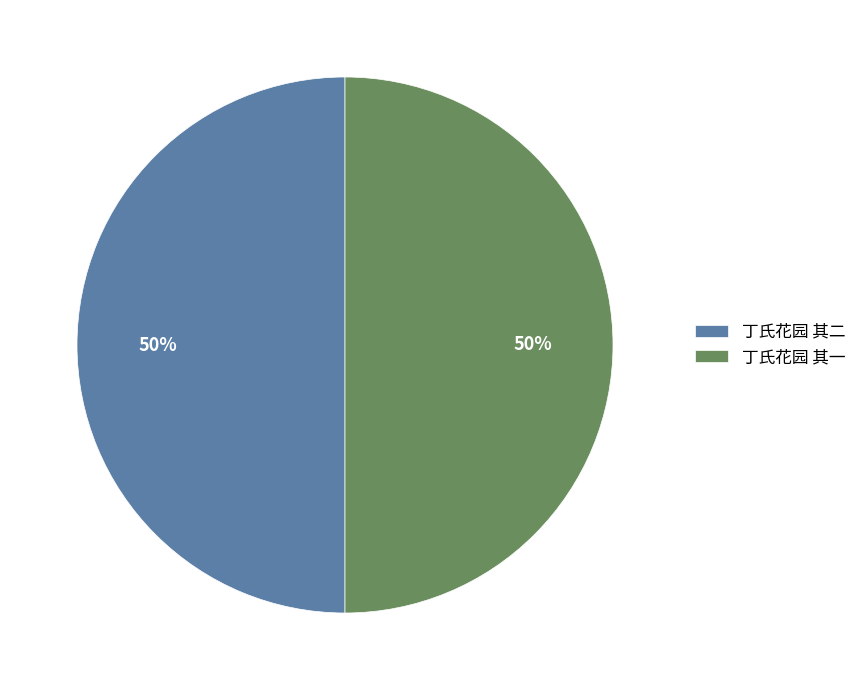

To the nearest percent, what percentage of the pie is 丁氏花园 其一?

50%